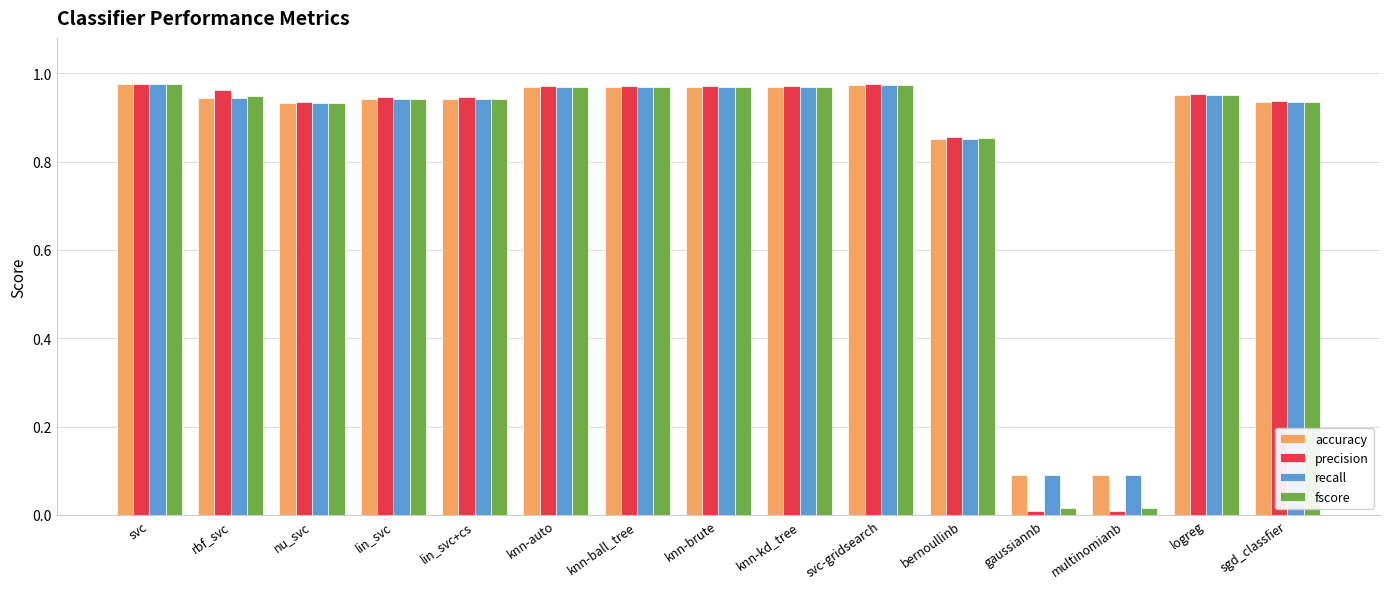

True or false: precision has a value of 1.5 at logreg.

False